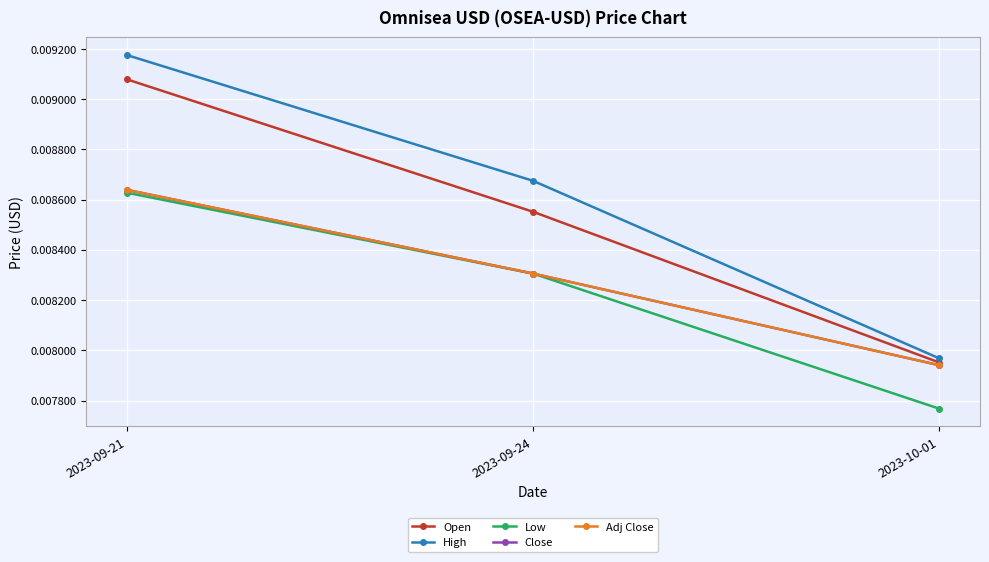

Which series has the widest spread of values?

High